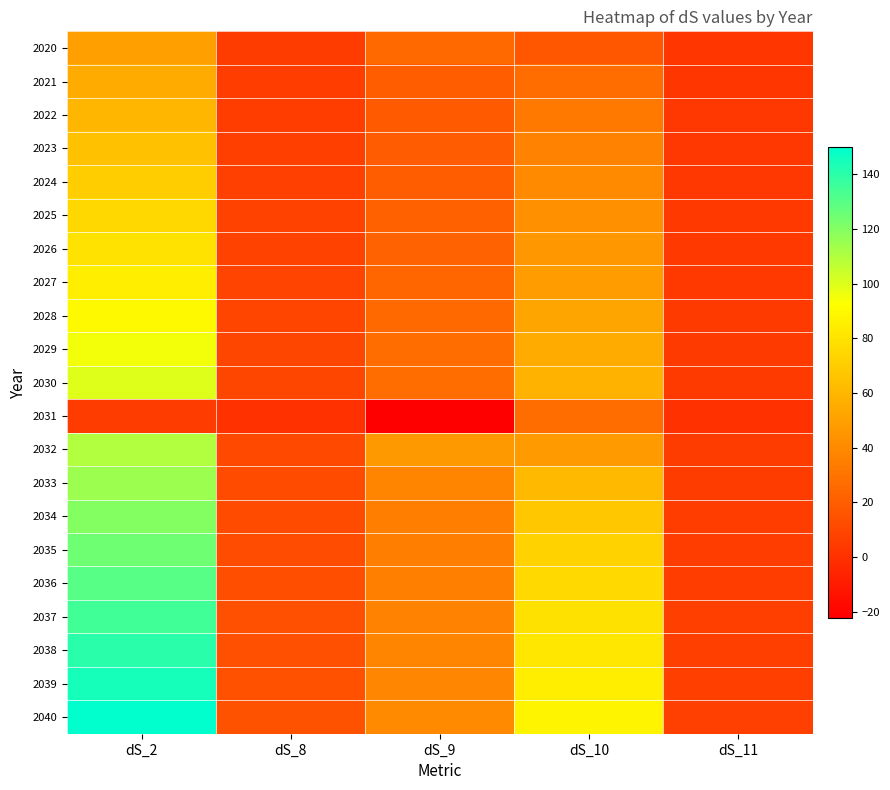

Which has a higher value, dS_11 or dS_9?

dS_9